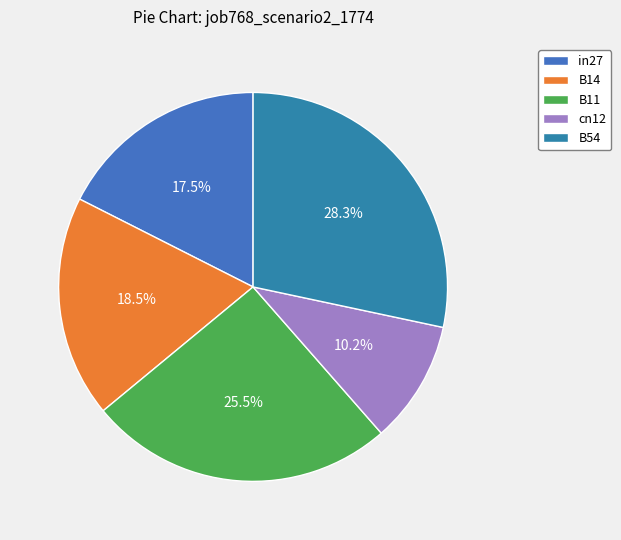

To the nearest percent, what portion does in27 represent?

18%